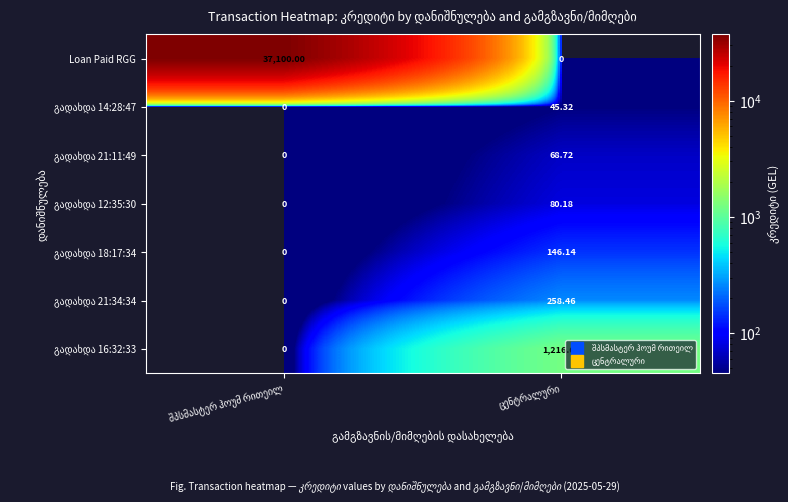

The გადახდა 18:17:34 series shows 247.6 at ცენტრალური. True or false?

False